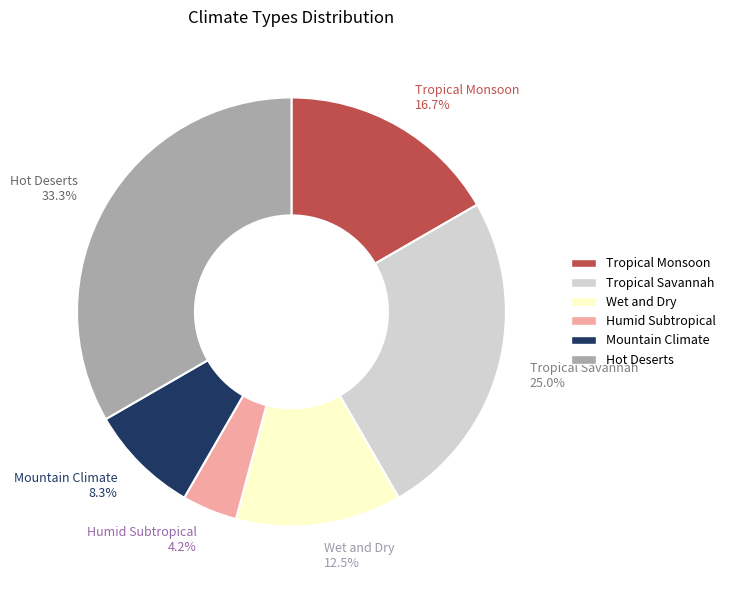

How many segments does this pie chart have?

6